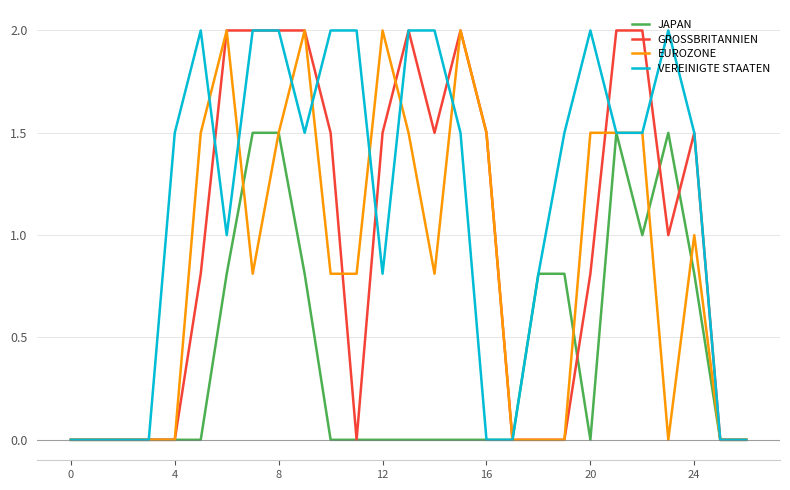

What is the maximum value shown in the chart?

2.0